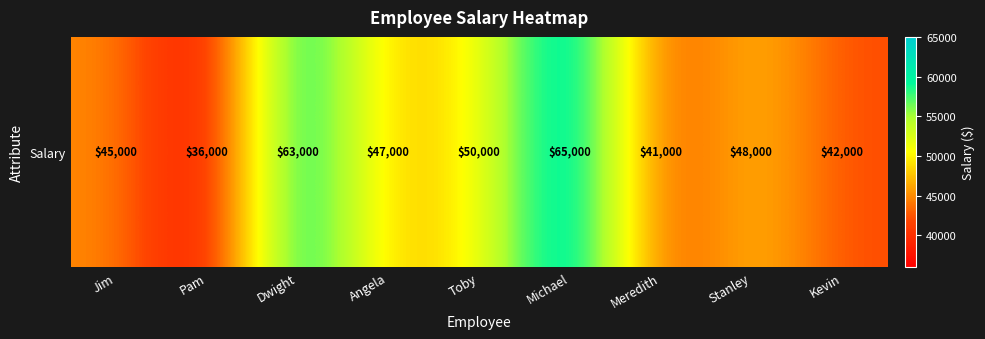

Which label corresponds to the smallest value in the chart?

Pam